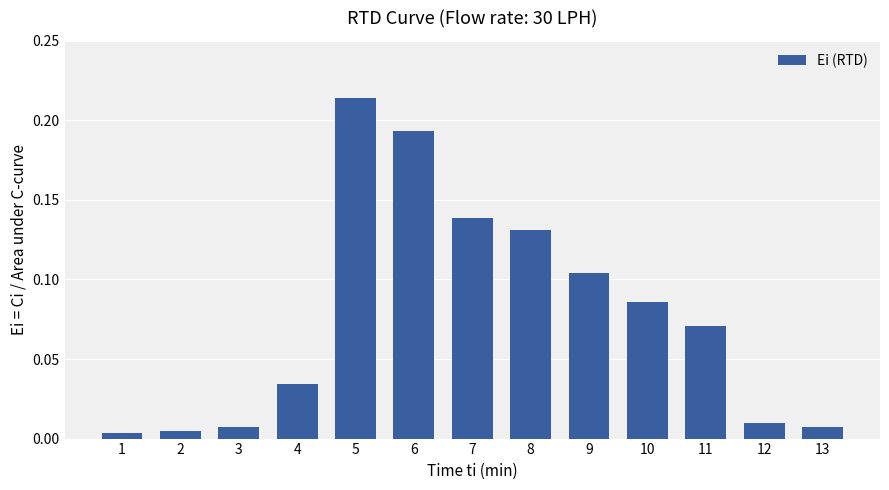

True or false: the data shows 0.2 at 9.

False